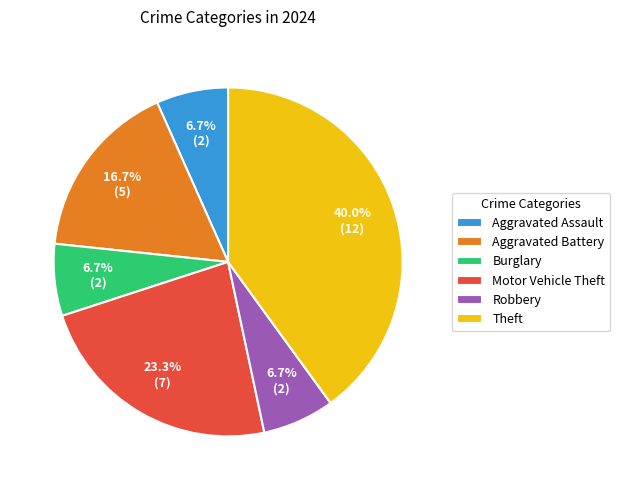

Which slice is the largest?

Theft